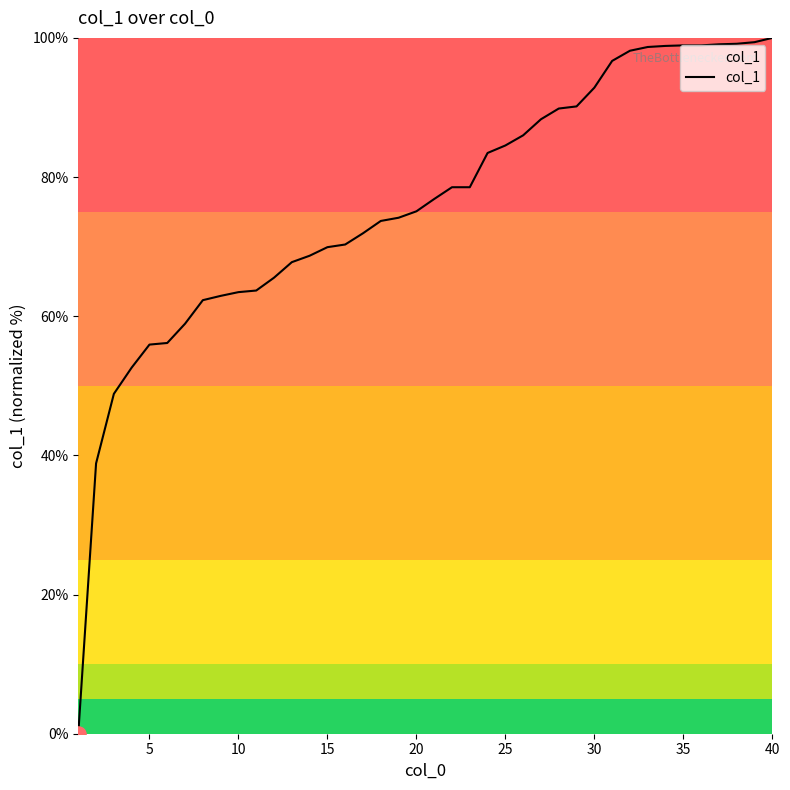

What is the greatest value displayed?

100.0